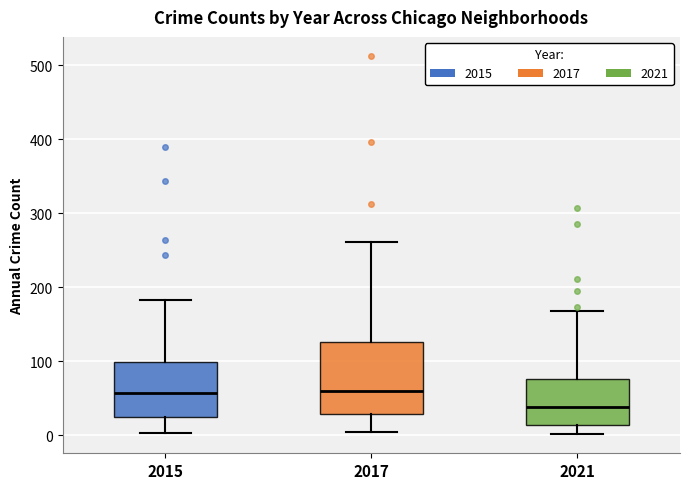

Reading left to right, transcribe this box plot: for each box, give where its median line is, the range the box spans, and where its two whiskers end, as read against the y-axis. The values are not printed on the chart, so give them approximately, as read against the axis.

2015: median 60, box 20 to 100, whiskers 0 to 180
2017: median 60, box 30 to 130, whiskers 0 to 260
2021: median 40, box 10 to 80, whiskers 0 to 170